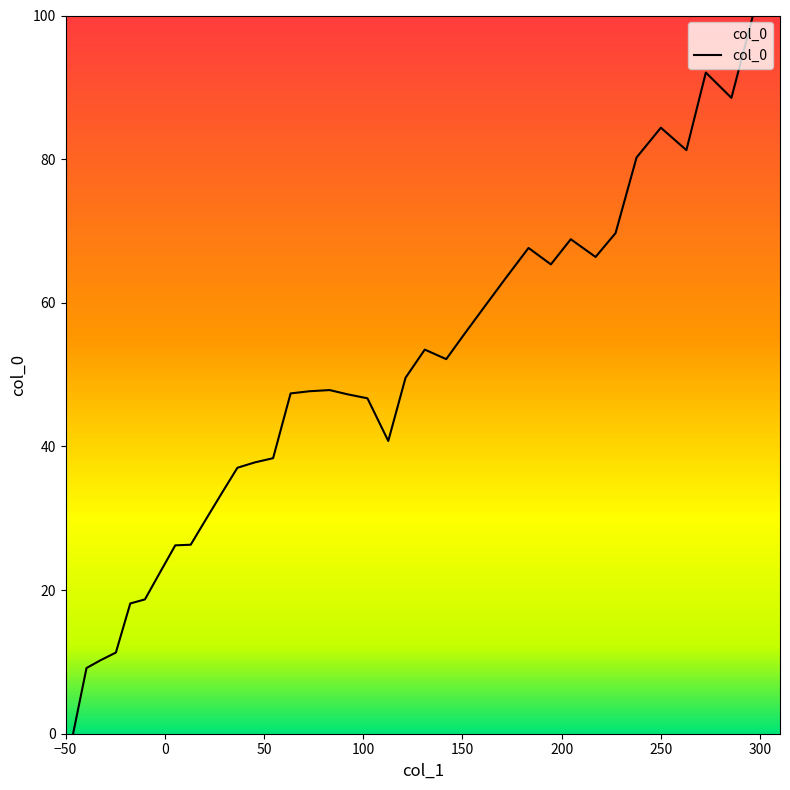

What is the difference between the maximum and minimum values?

100.0